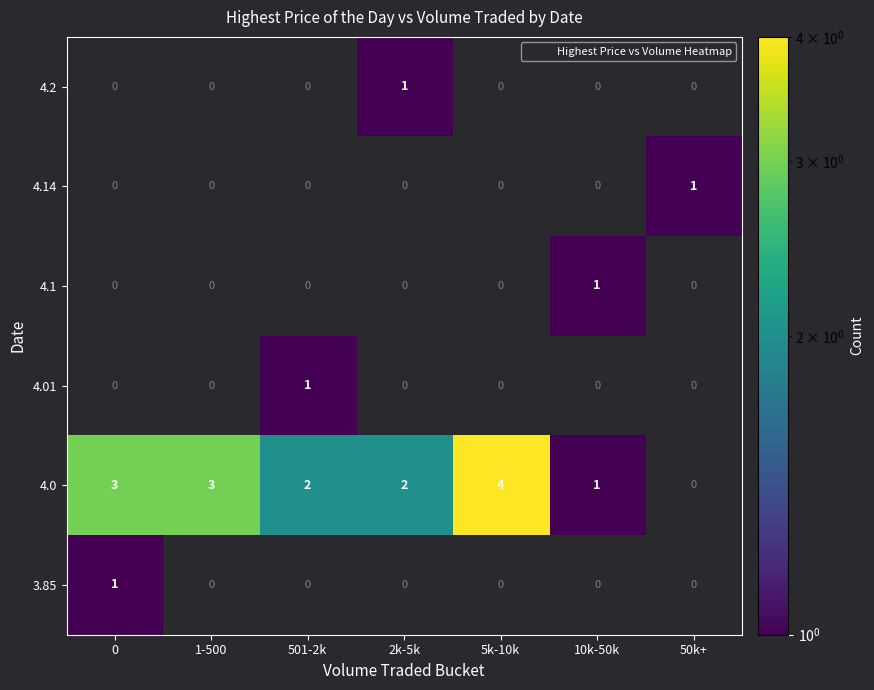

True or false: 4.01 has a value of 0 at 50k+.

True